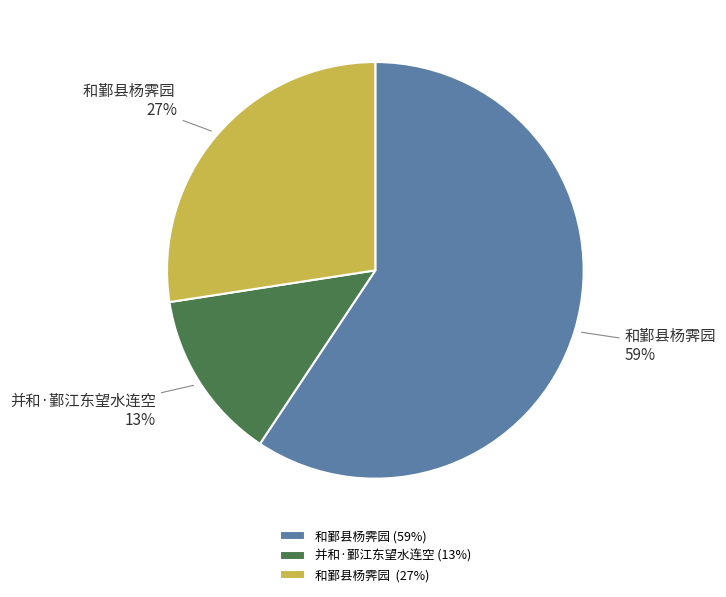

To the nearest percent, what is the difference between the largest and smallest slice percentages?

46%